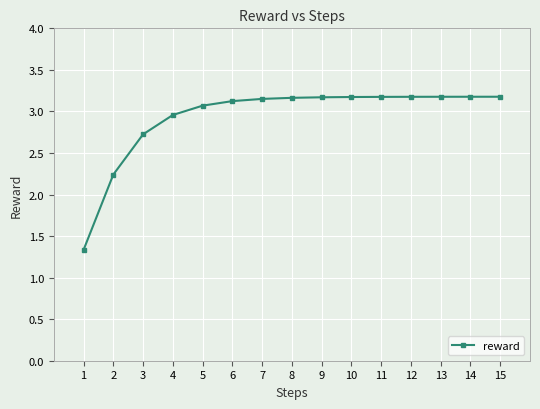

Where does the data first go above 3?

5